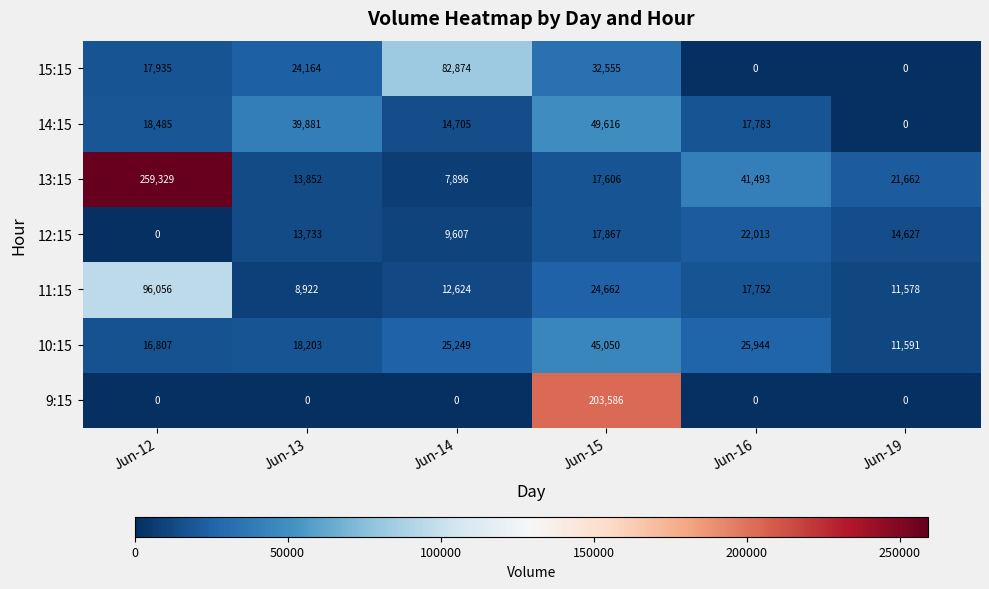

True or false: 15:15 has a value of 32555 at Jun-15.

True